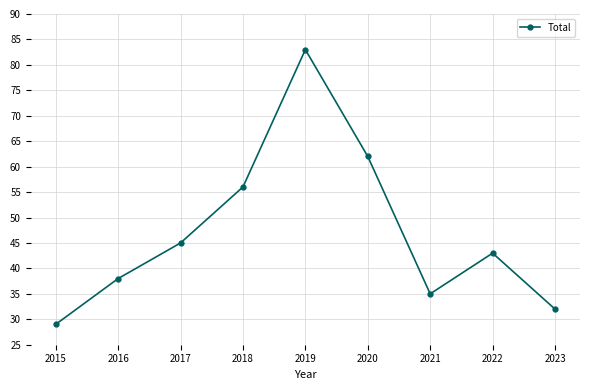

Where does the data first go above 43?

2017